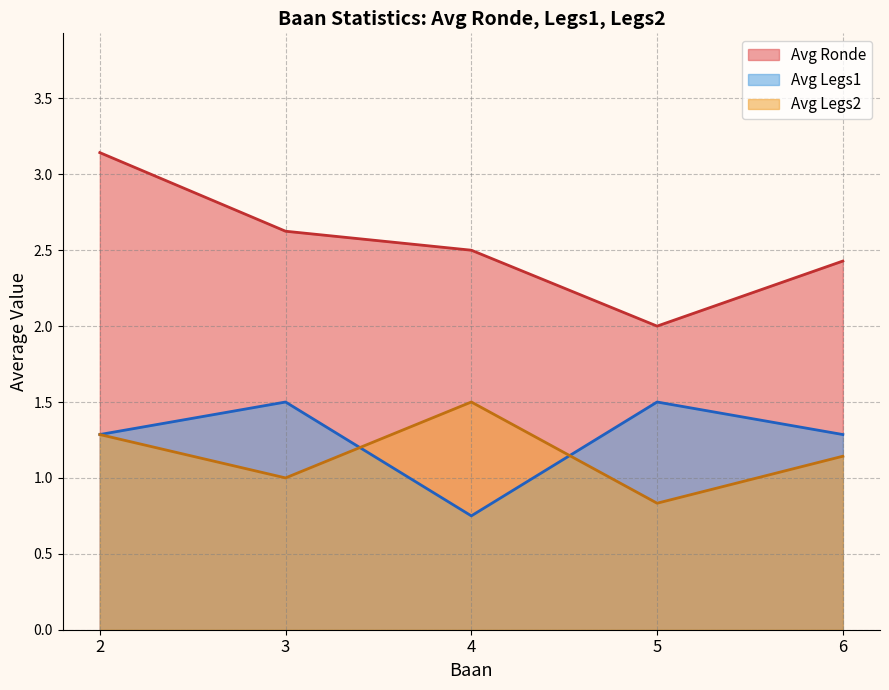

True or false: Avg Ronde has a value of 2.0 at 2.

False